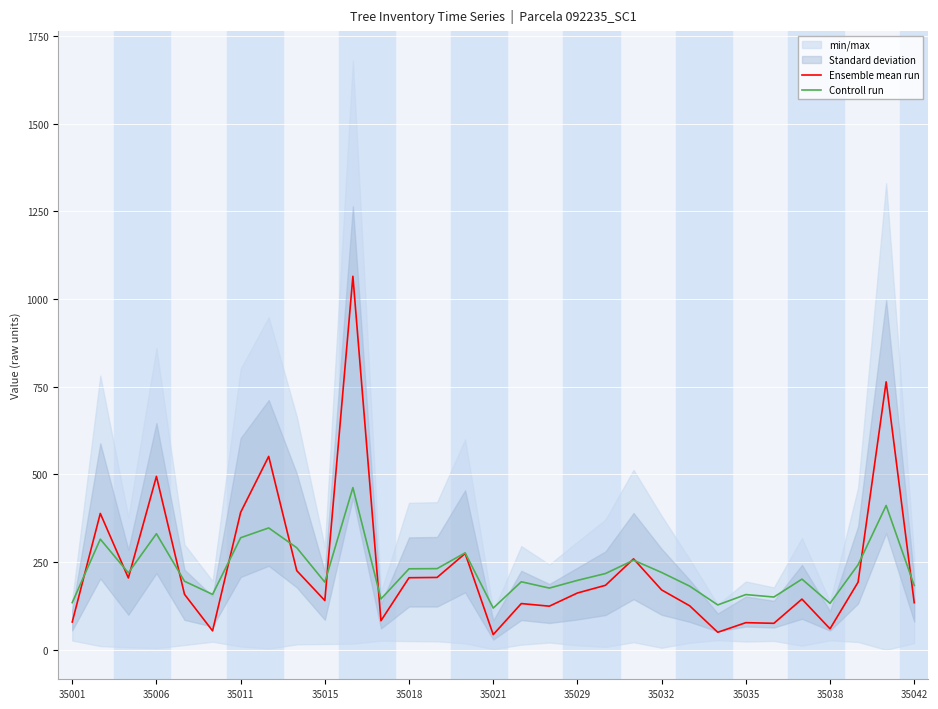

The value of Ensemble mean run at 35038 is 60.0. True or false?

True